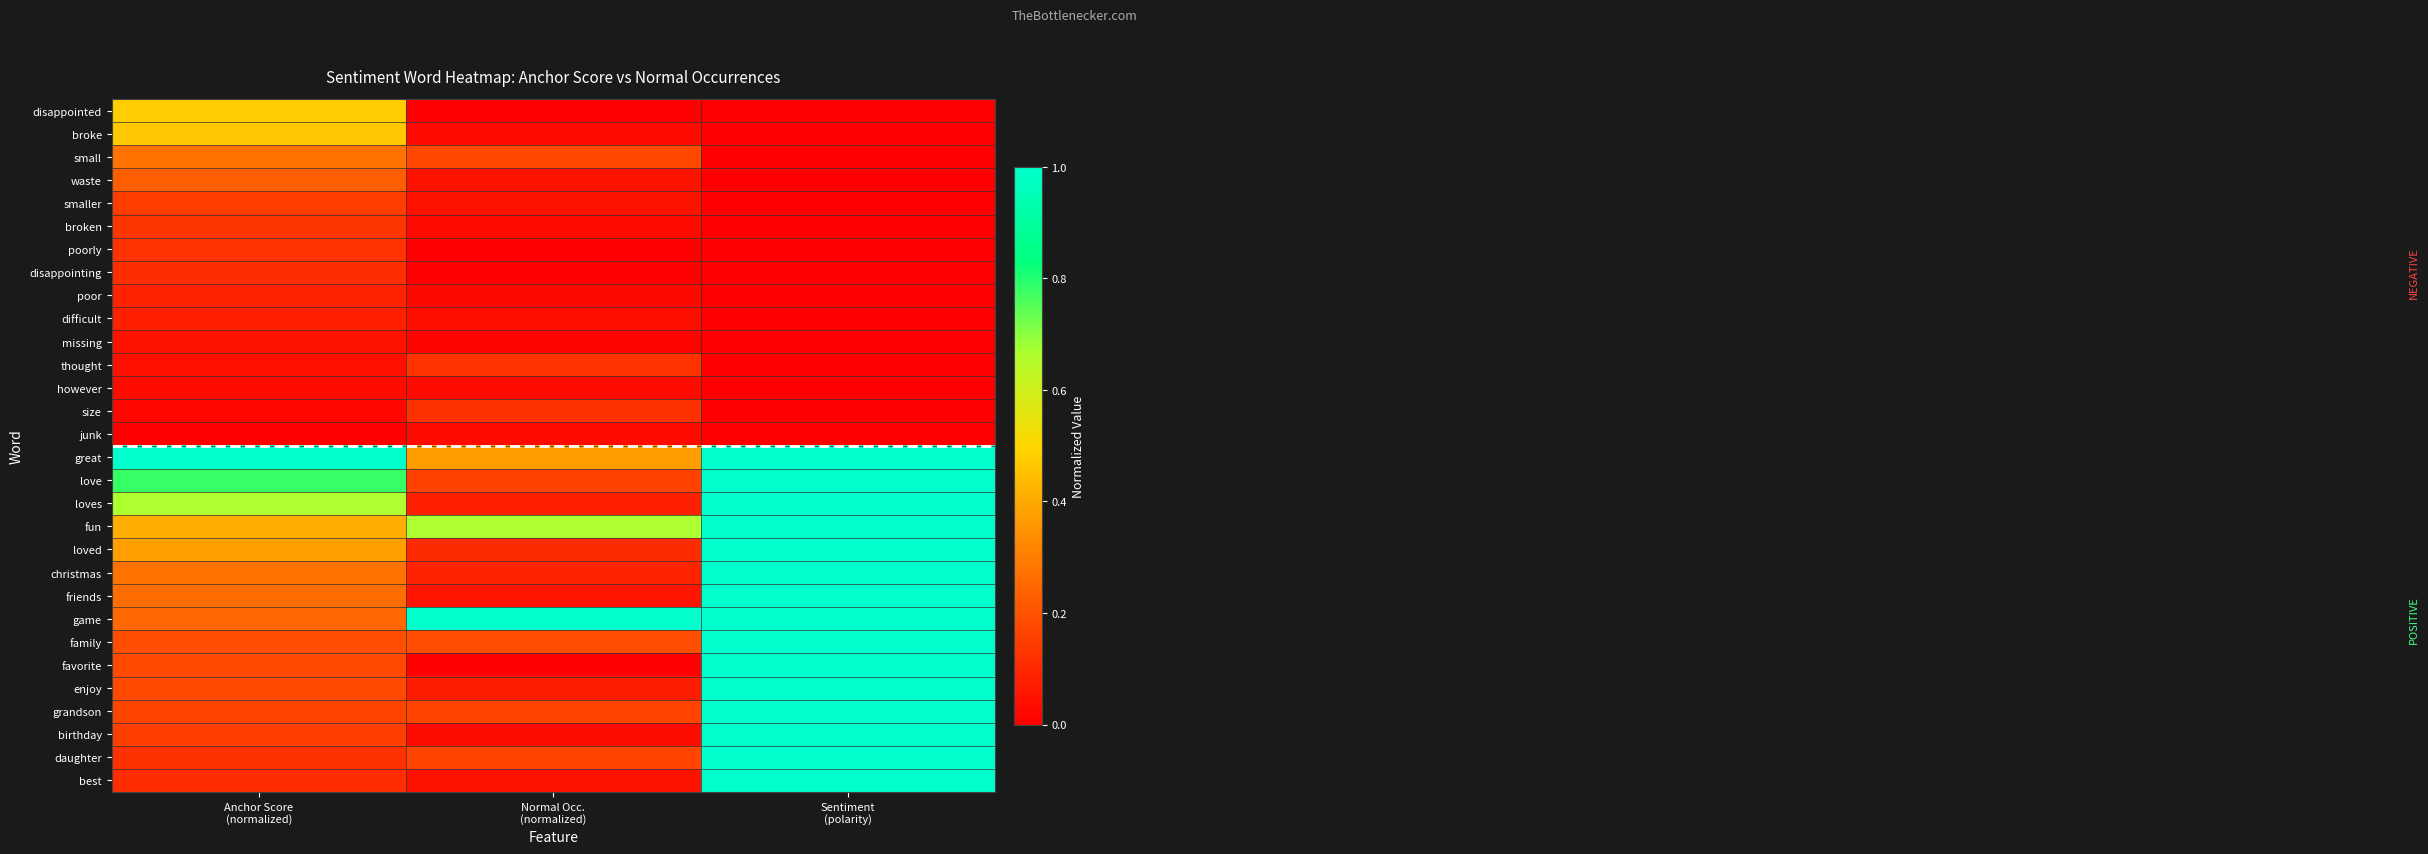

Between Anchor Score
(normalized) and Normal Occ.
(normalized), which is larger?

Anchor Score
(normalized)